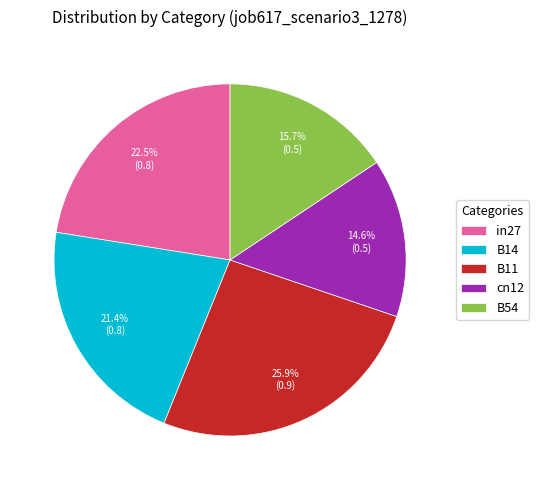

Count the number of slices in the pie.

5